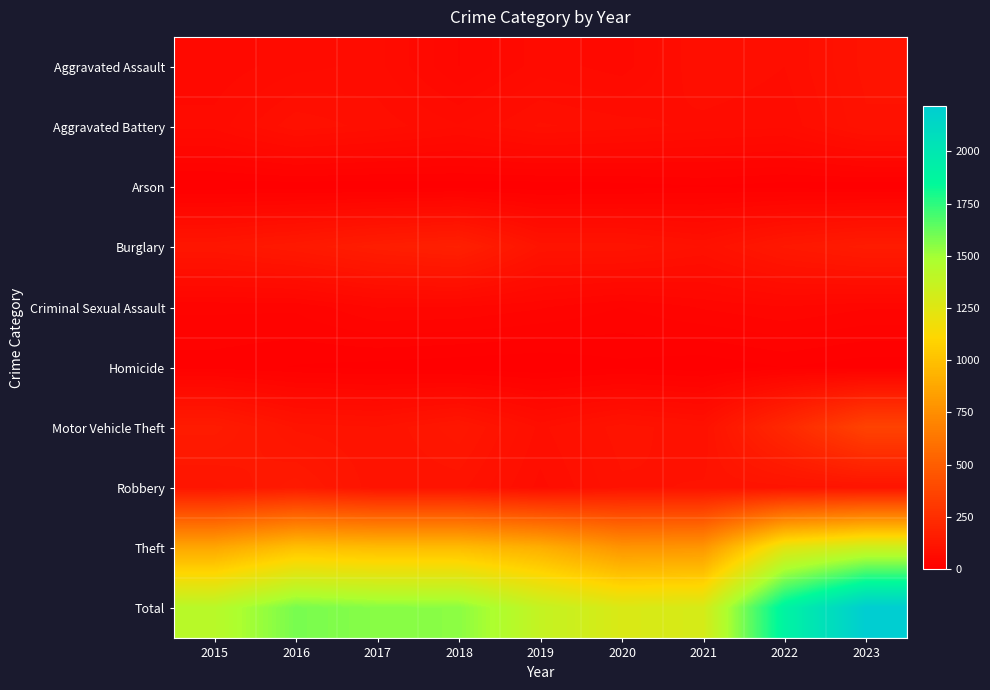

What is the greatest value displayed?

2216